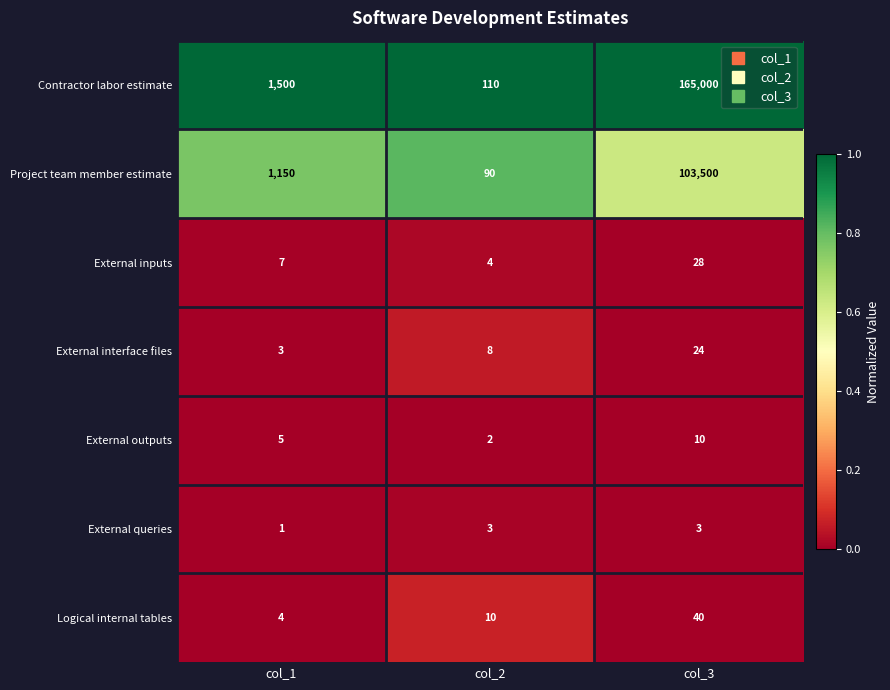

Which series has the largest range (max minus min)?

Contractor labor estimate